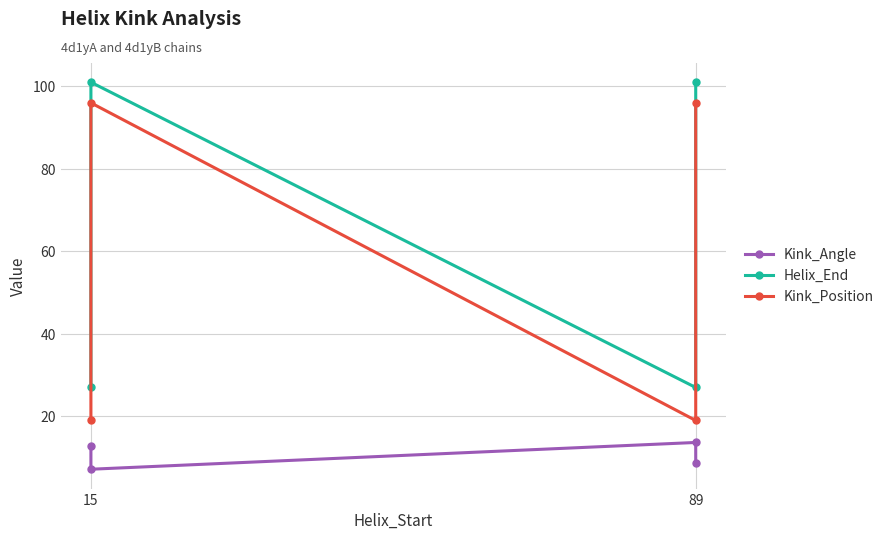

What is the minimum value for Helix_End?

27.0